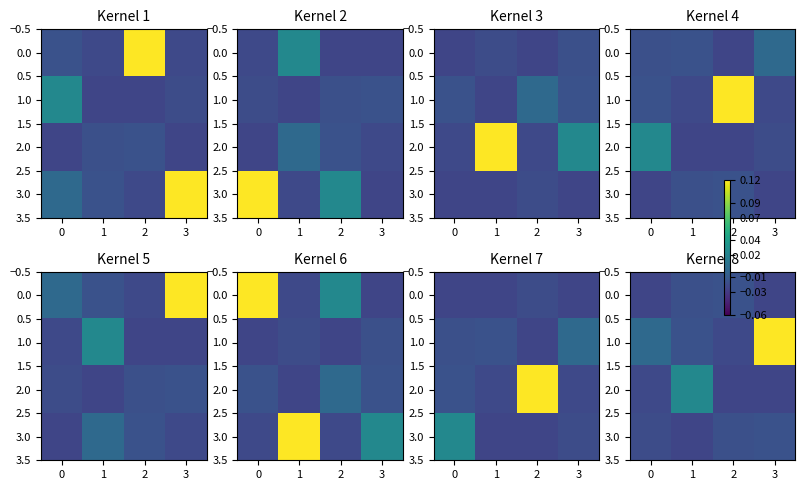

Is the value of 1.0 at 1 greater than the value of 3.0 at 2?

Yes